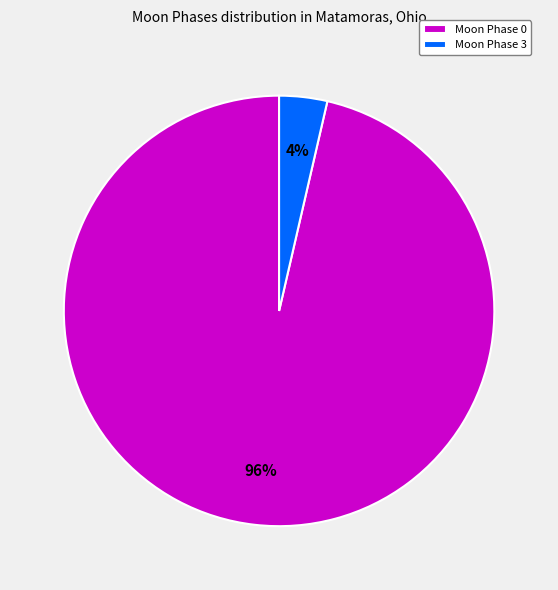

Is it true that Moon Phase 0 is 96% of the pie?

True